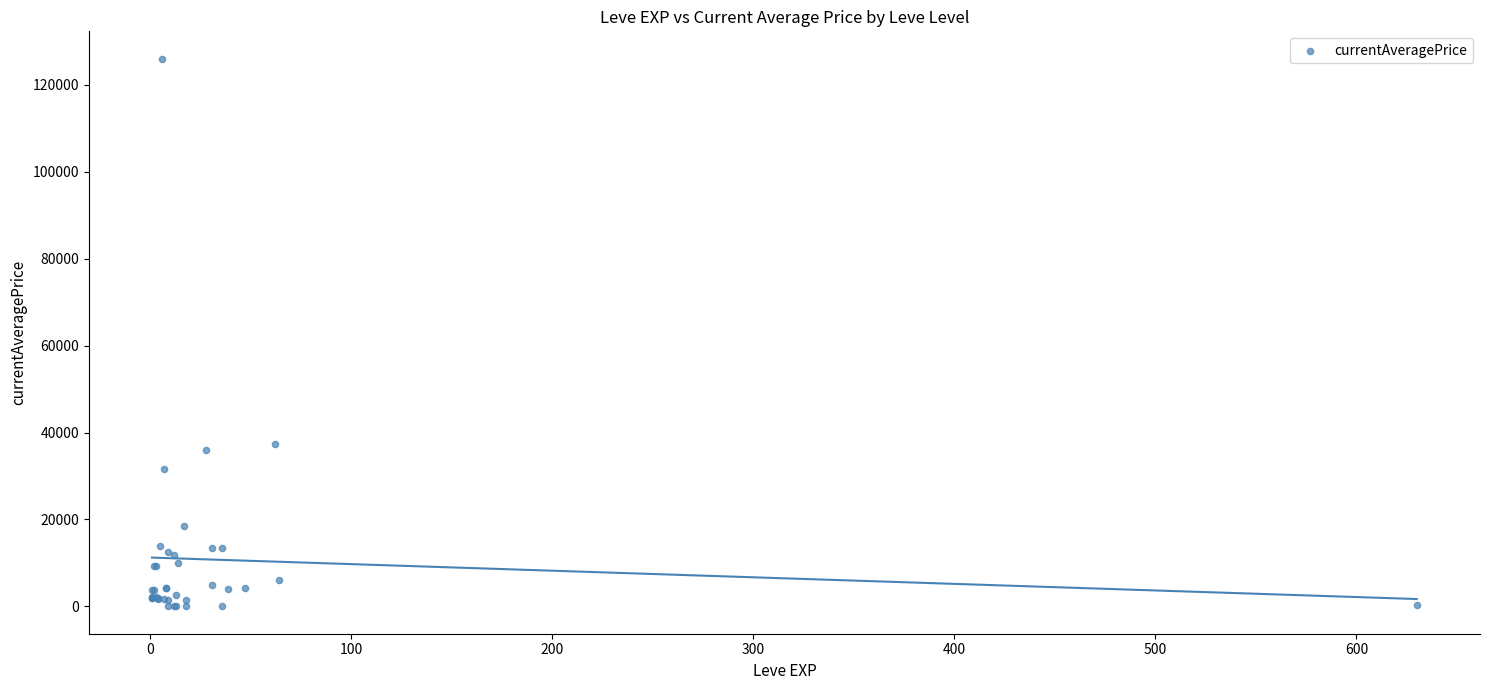

What Y value in the scatter plot is closest to 63023?

37454.8